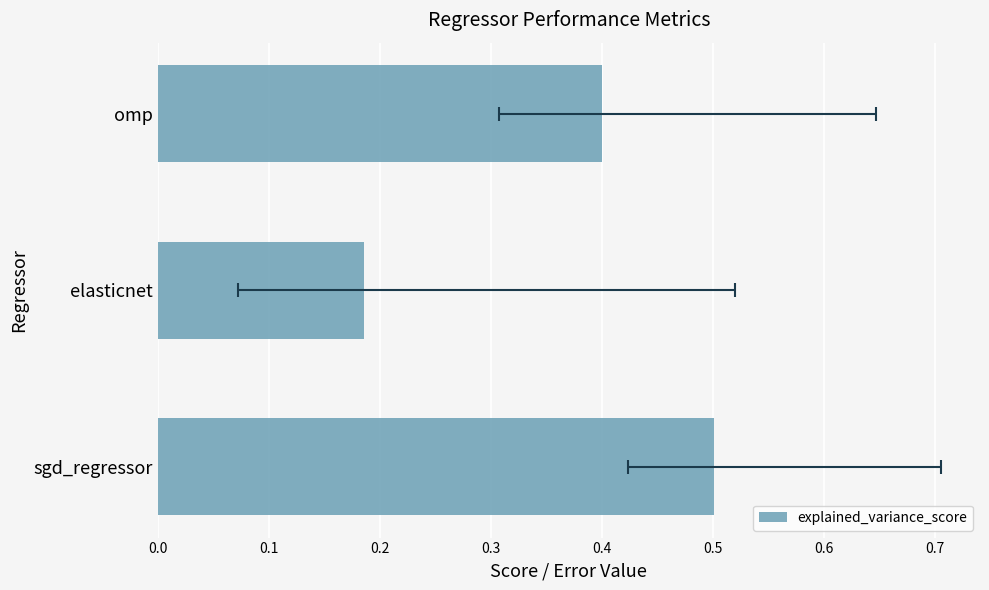

Reading left to right, extract all data points from this chart.

0.5	0.2	0.4